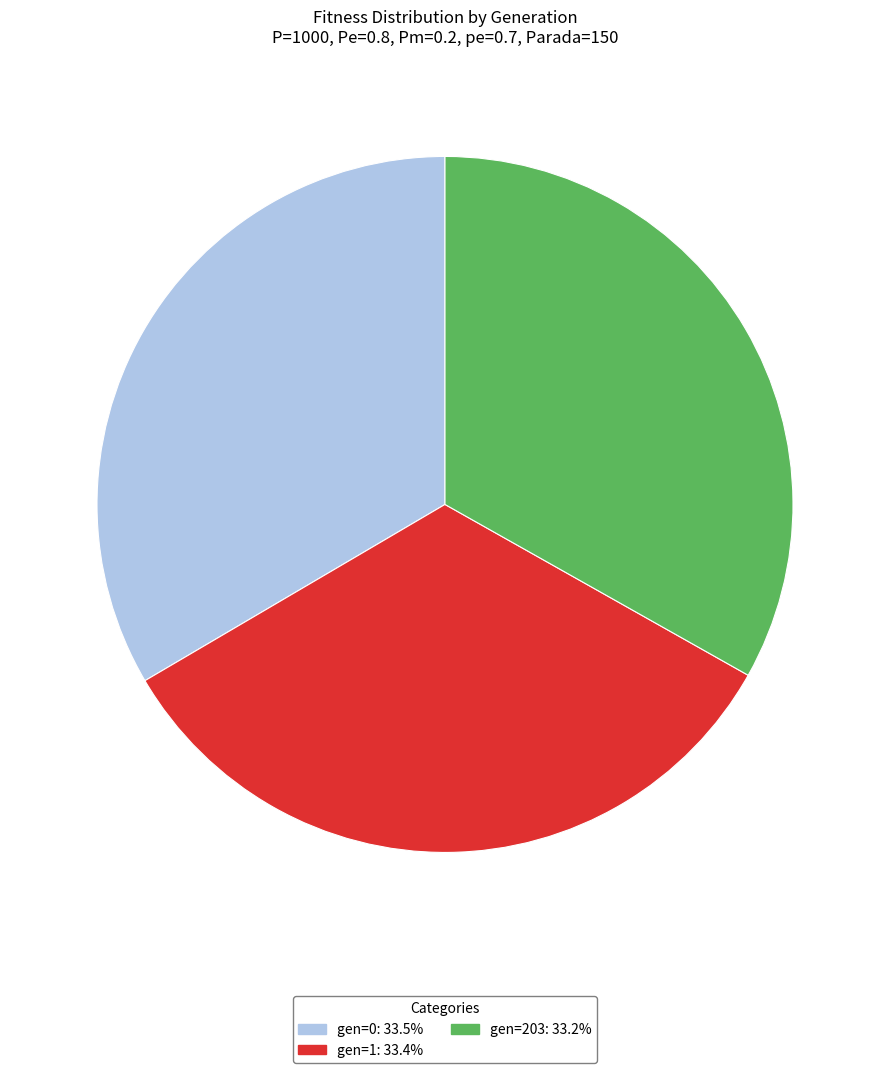

Does gen=1: 33.4% account for over 50% of the chart?

No